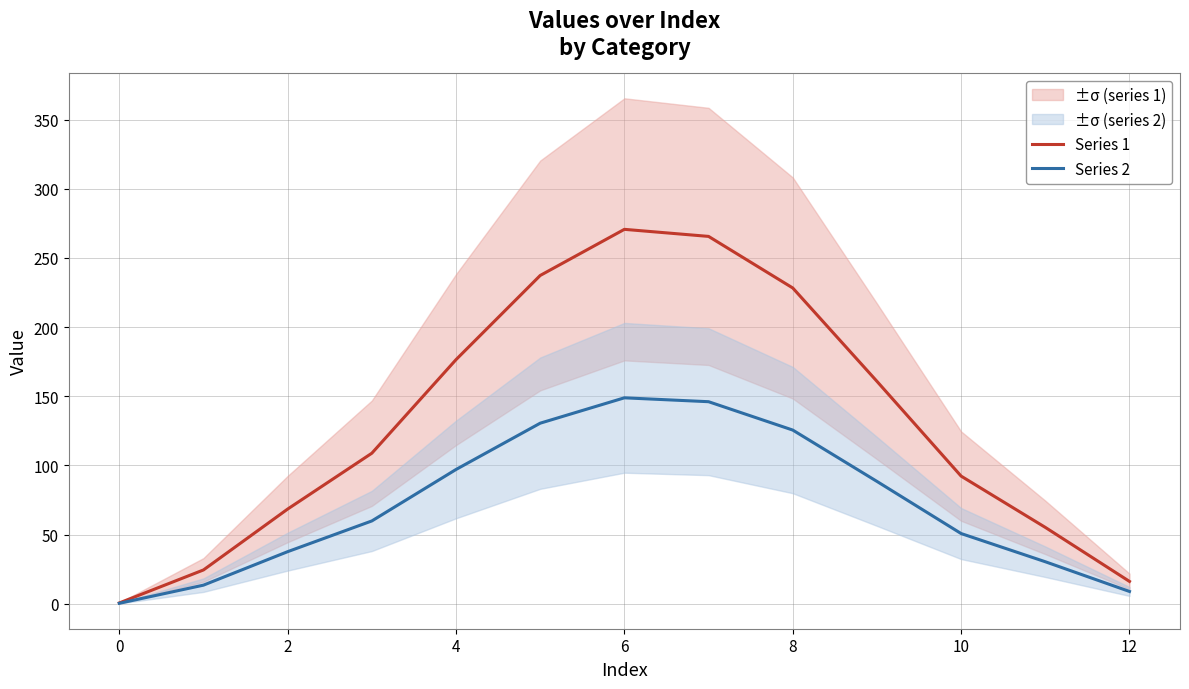

How many values in the Series 1 series are below 108?

6